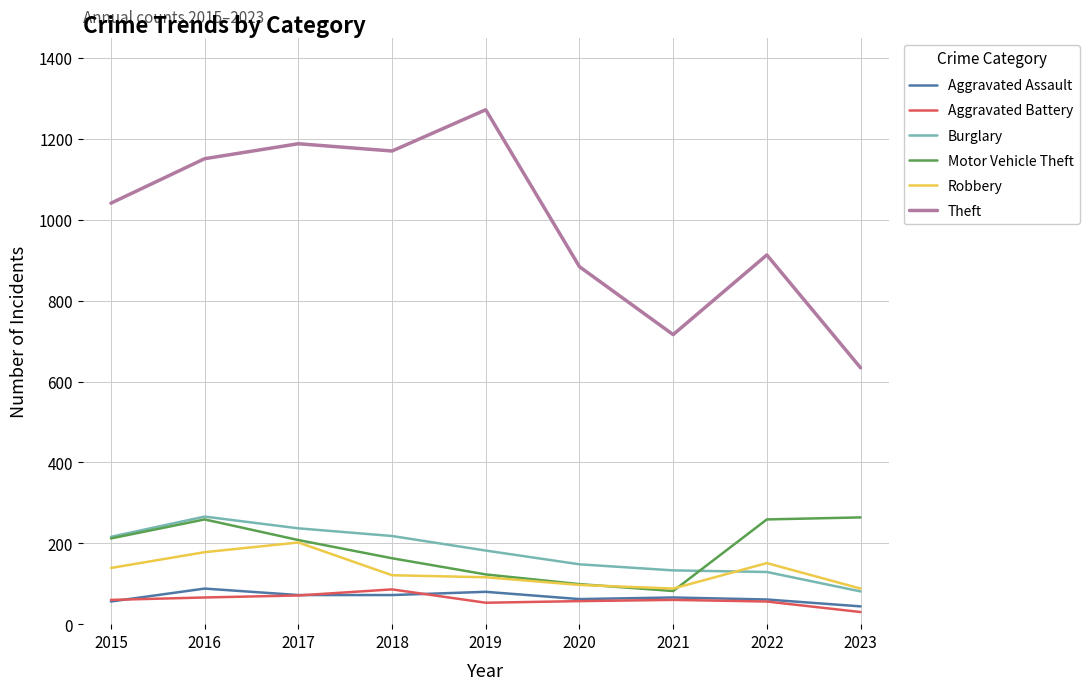

Which series has the widest spread of values?

Theft